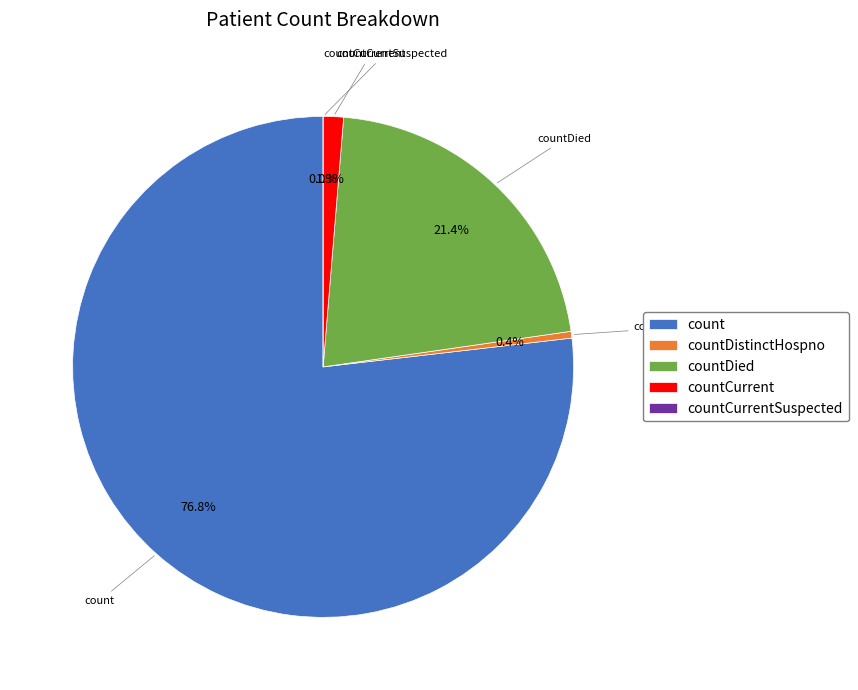

What is the majority slice?

count